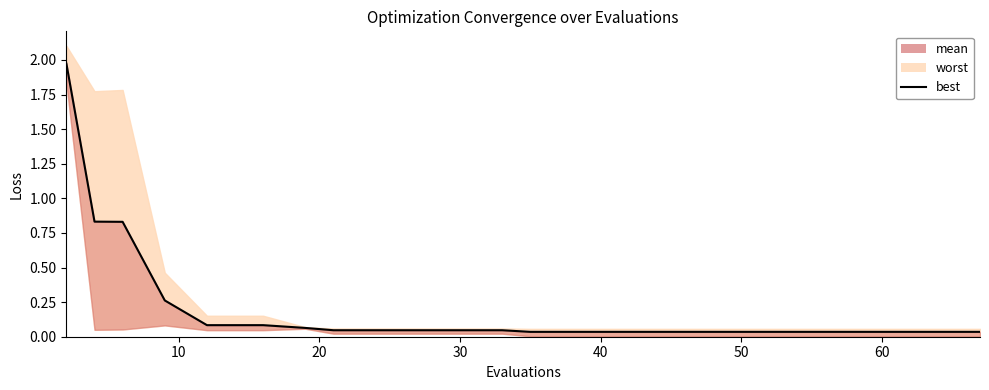

The value at 11 is 0.0. True or false?

False